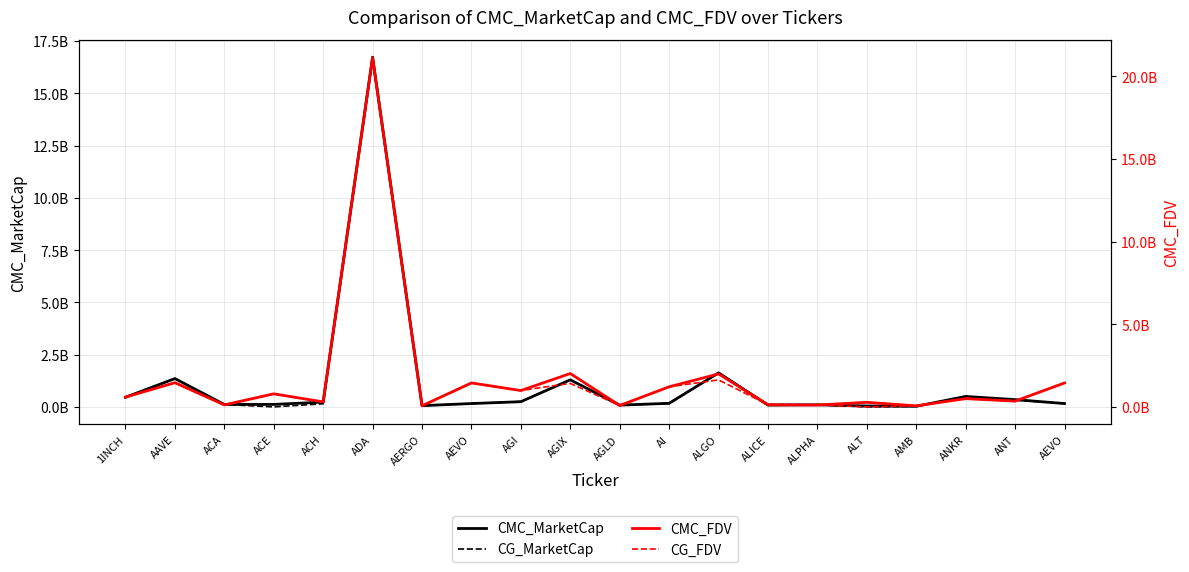

What is the label of the 10th point from the right?

AGLD